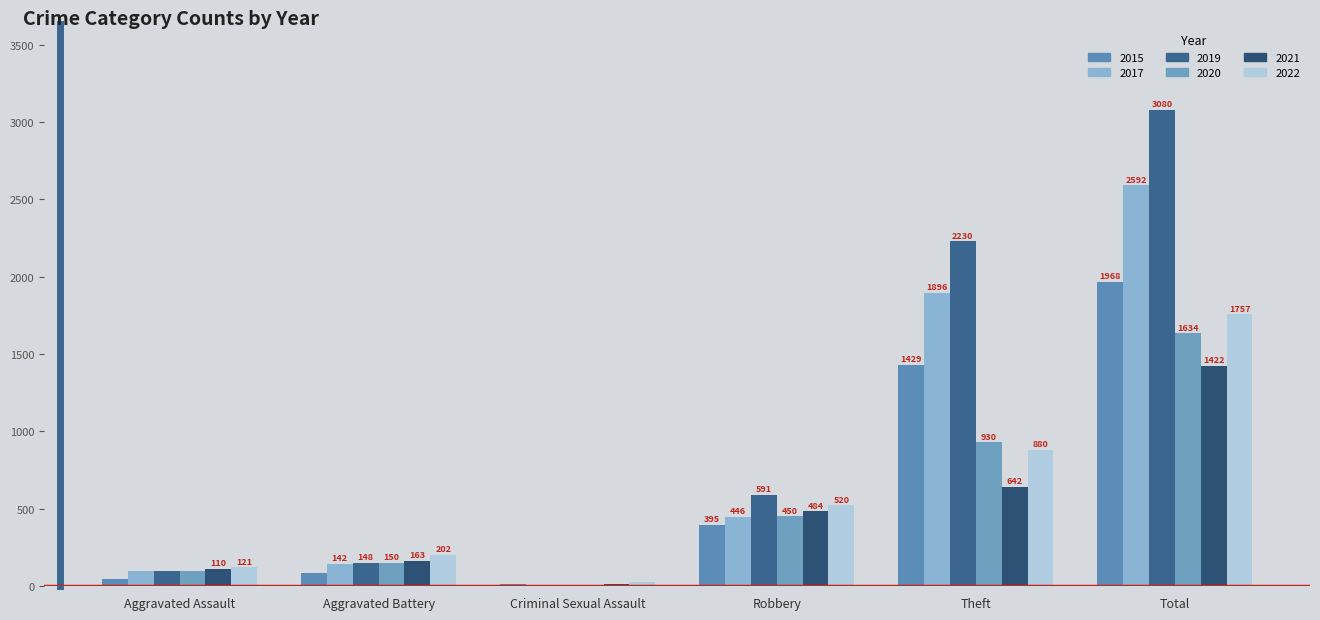

Is the value of 2021 at Total greater than the value of 2019 at Robbery?

Yes